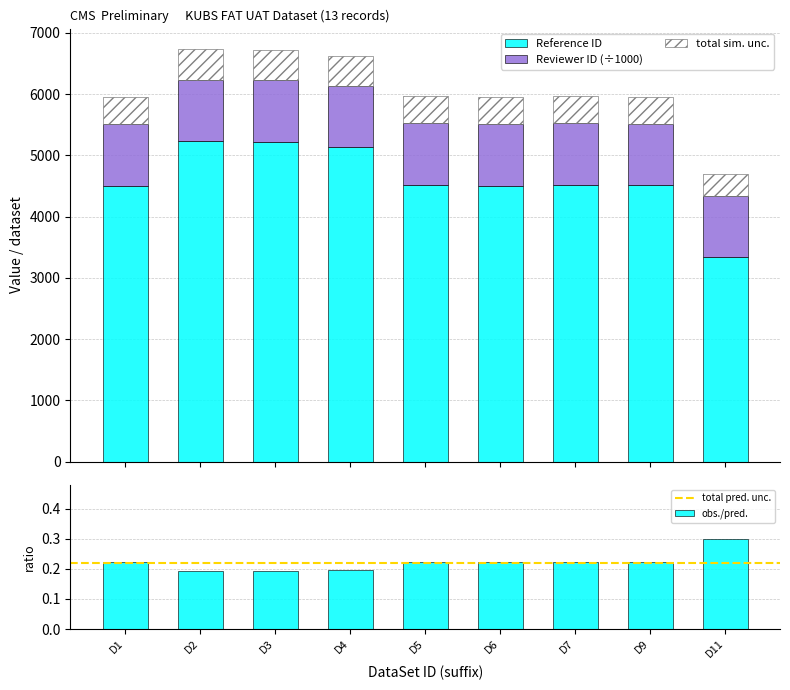

What is the average value?

4610